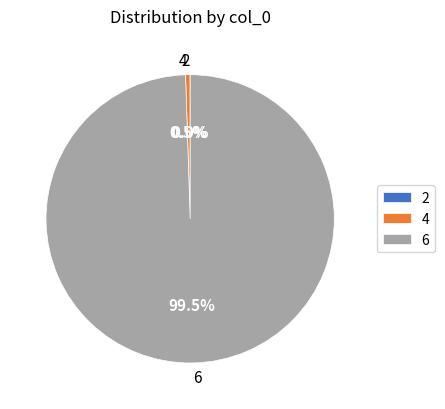

Between 4 and 6, which is larger?

6